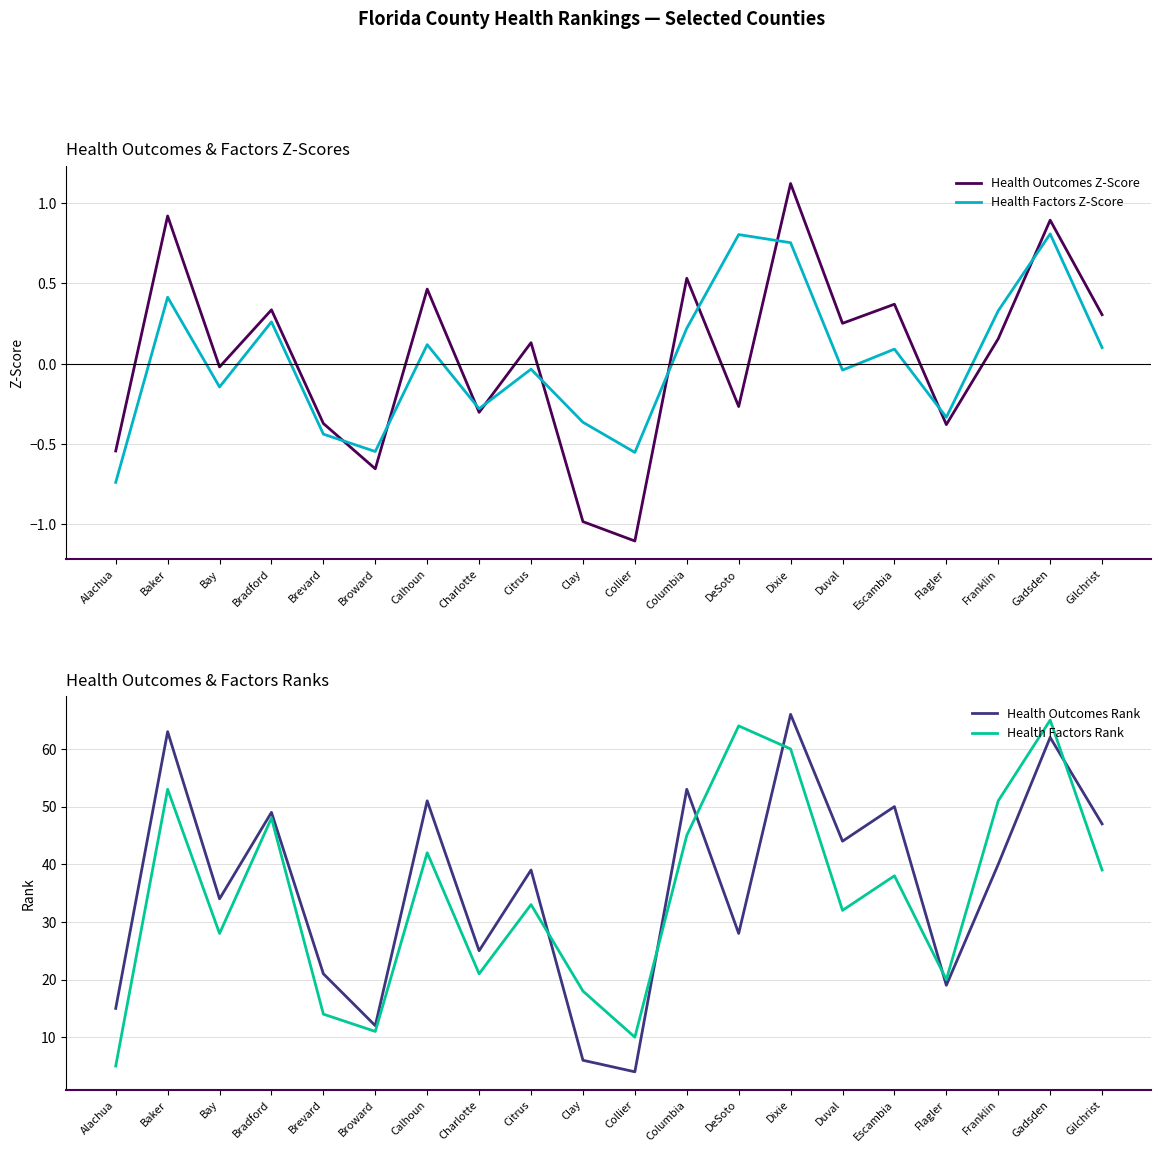

What is the difference between the maximum and minimum values in the Health Factors Z-Score series?

1.5